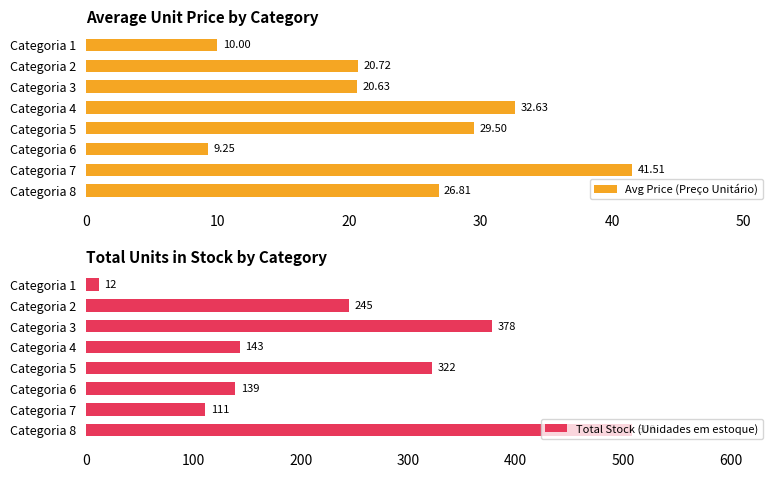

How many categories are shown in the chart?

8